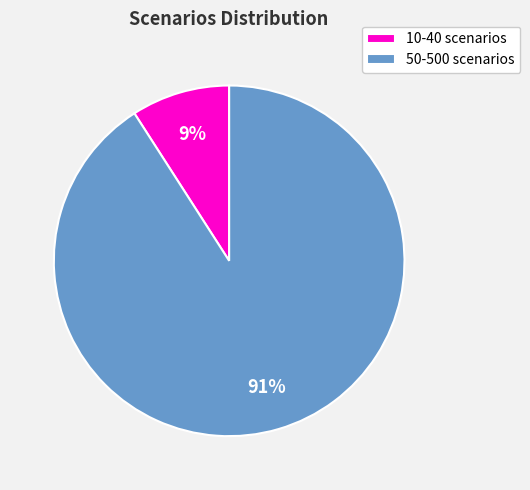

True or false: 10-40 scenarios accounts for 9% of the total.

True